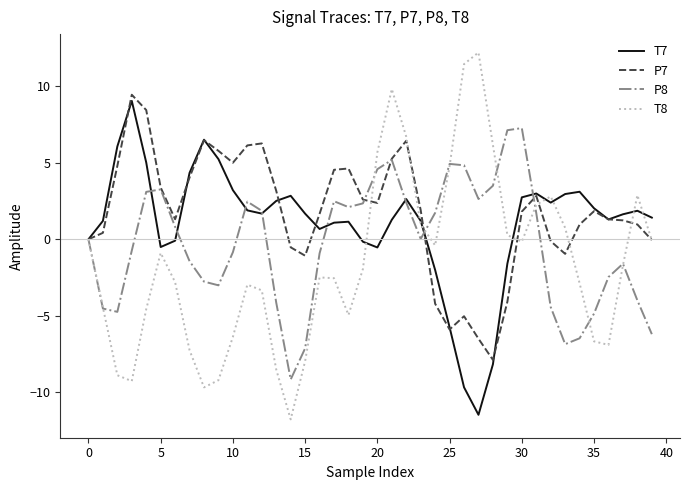

List the series in order of their peak value, highest first.

T8, P7, T7, P8